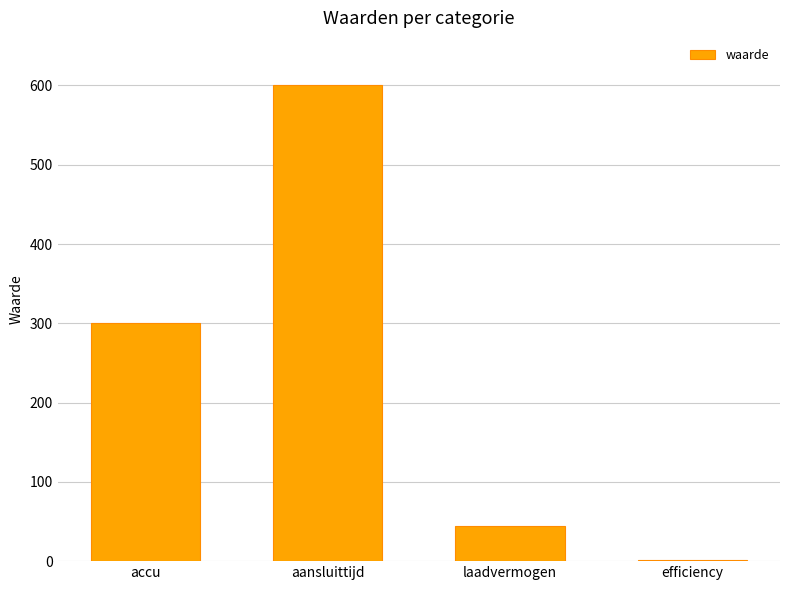

What is the sum of the values at aansluittijd and accu?

900.0